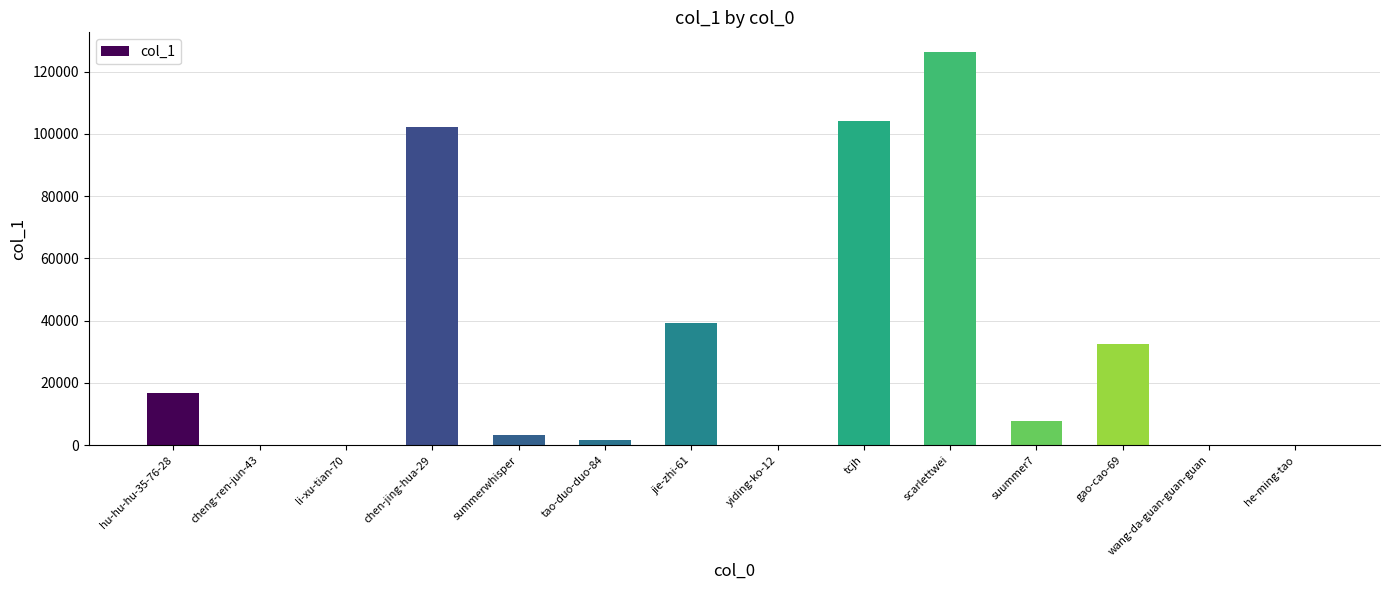

At which label is the value closest to 63148?

jie-zhi-61